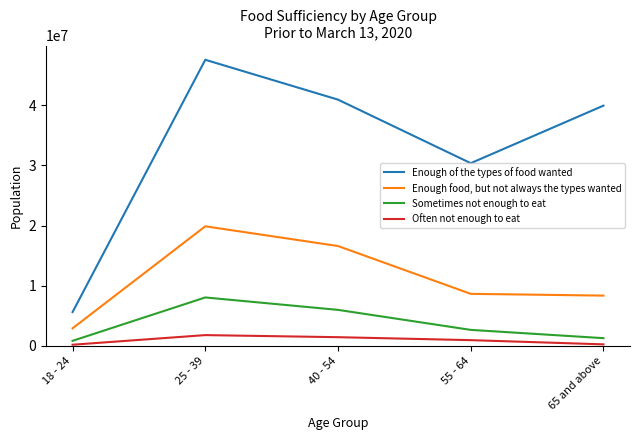

True or false: Often not enough to eat and Enough of the types of food wanted intersect in this chart.

False